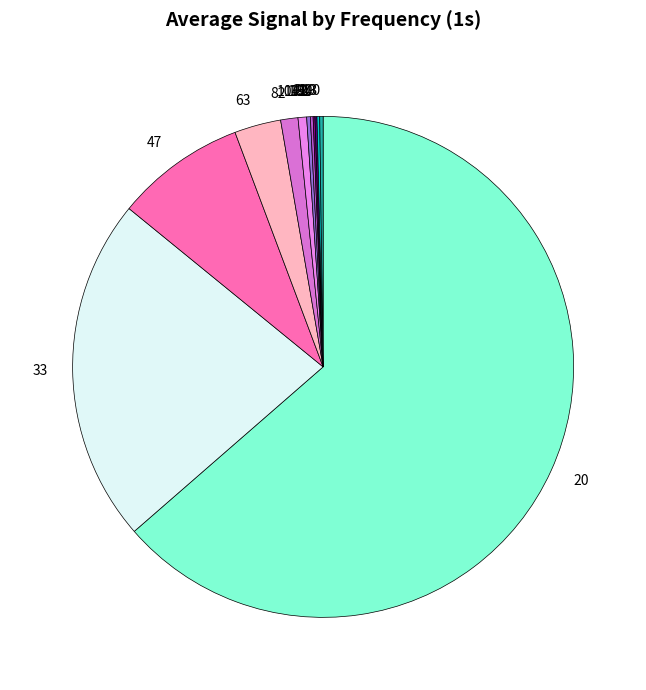

Is 20 the majority of the pie?

Yes